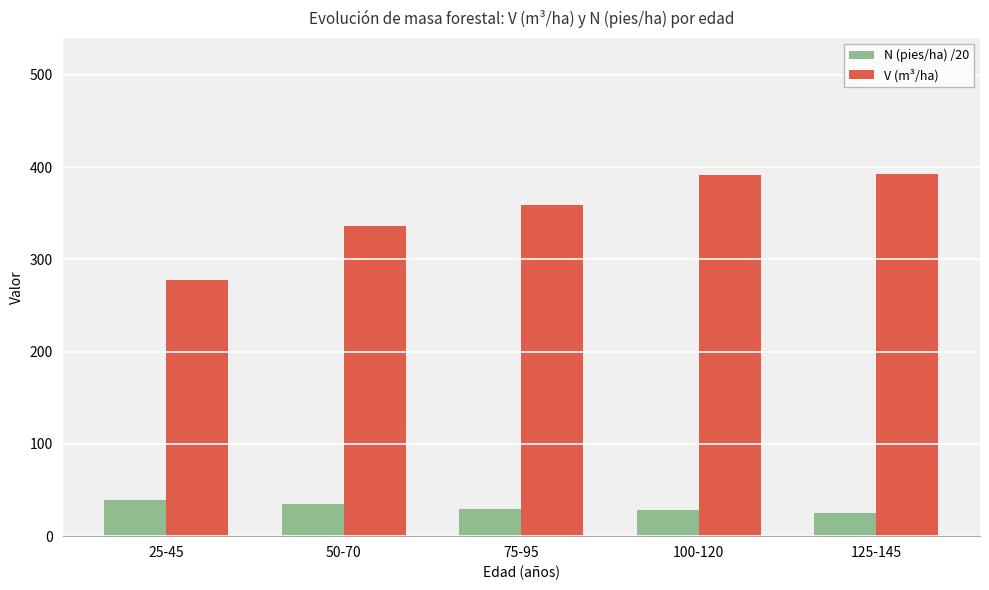

How many groups of bars are there?

5